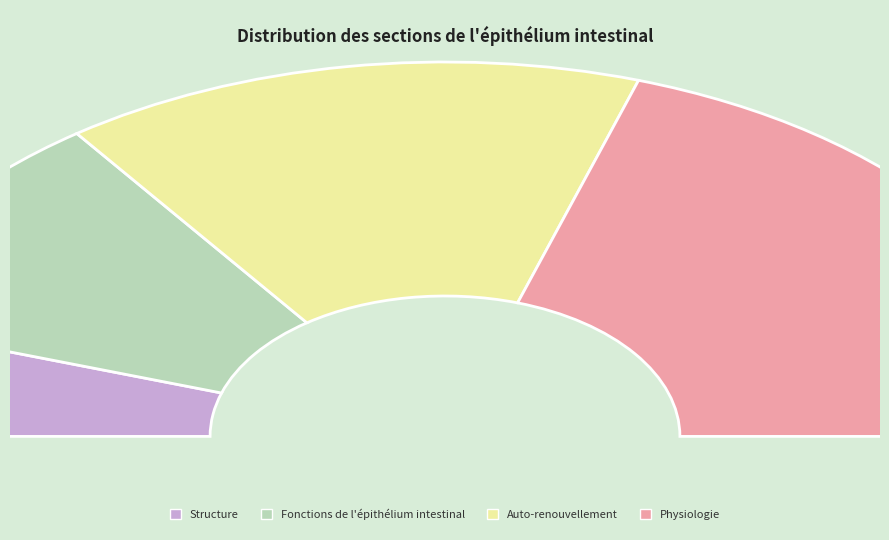

To the nearest percent, what is the difference between the largest and smallest slice percentages?

30%